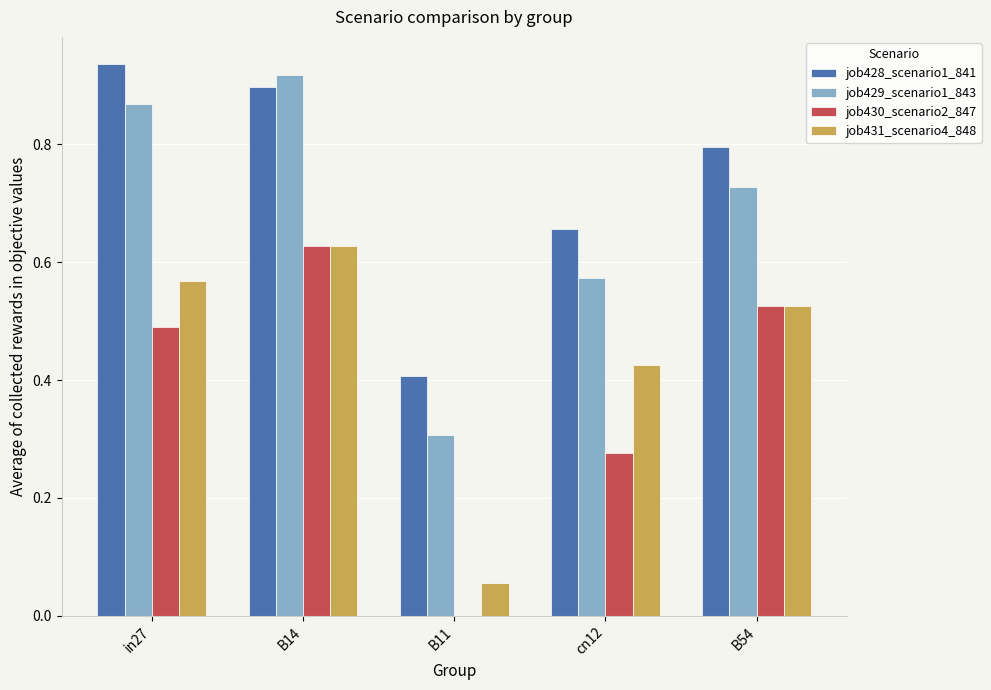

Count the job429_scenario1_843 values in the range 0 to 1.

5